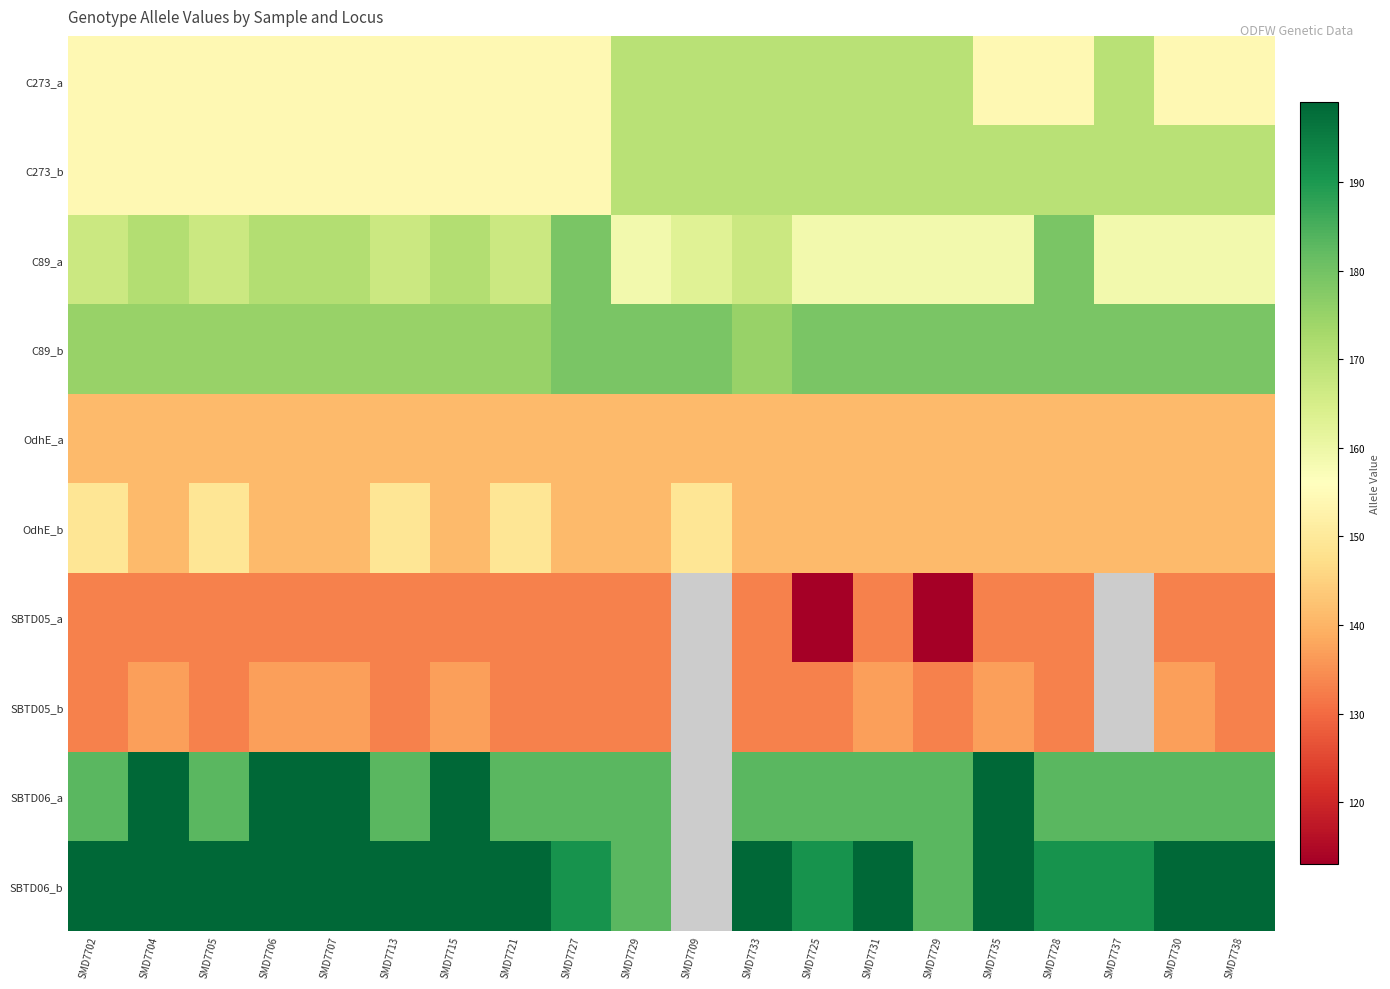

Rank the categories by OdhE_b value from lowest to highest.

SMD7704, SMD7706, SMD7707, SMD7715, SMD7727, SMD7729, SMD7733, SMD7725, SMD7731, SMD7729, SMD7735, SMD7728, SMD7737, SMD7730, SMD7738, SMD7702, SMD7705, SMD7713, SMD7721, SMD7709